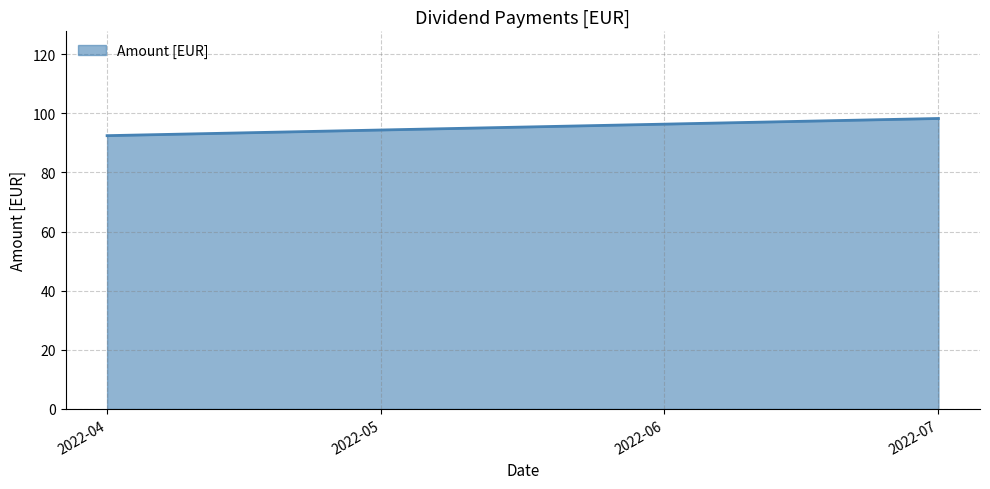

What is the change in value from 2022-04-01 to 2022-07-01?

+5.8